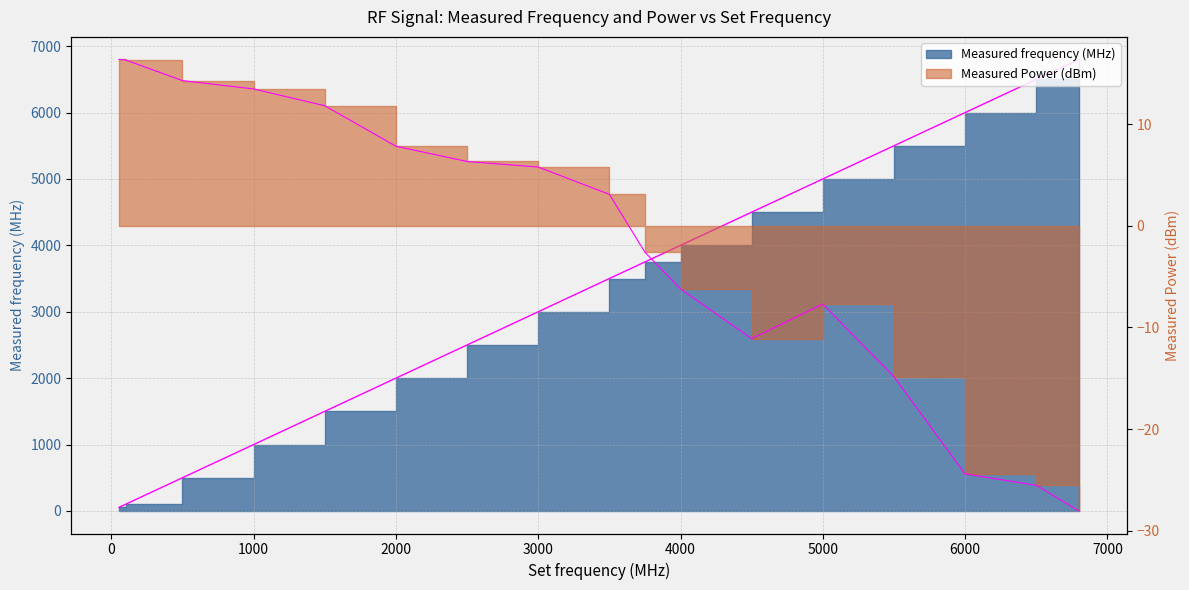

Does the chart display data point markers on the line(s)?

No